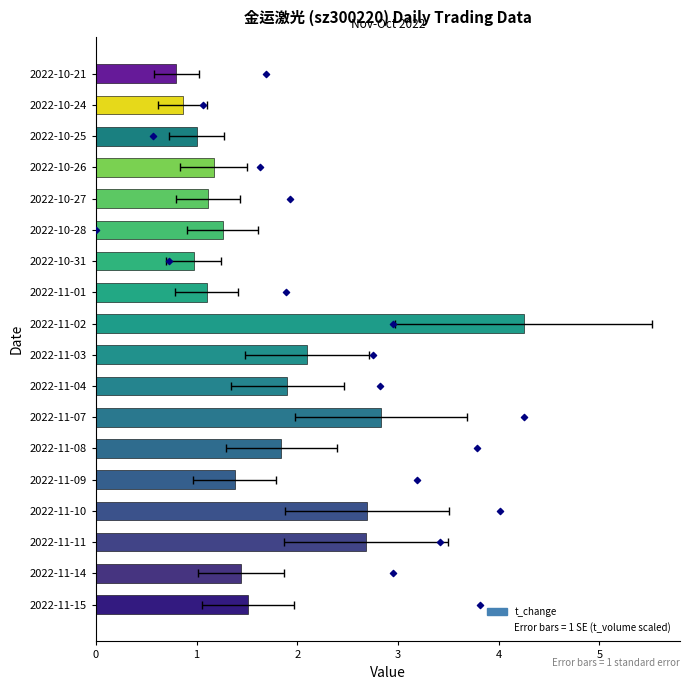

Is the value of price (scaled) at 11 greater than the value of t_change at 2?

Yes